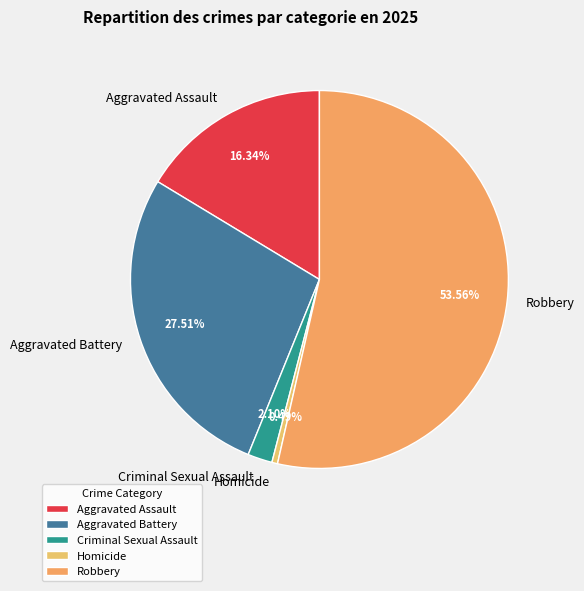

Is there any slice that represents more than half of the pie?

Yes